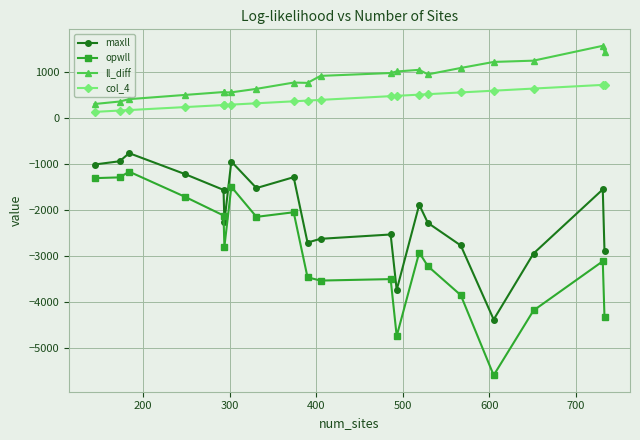

What is the greatest value displayed?

1561.8